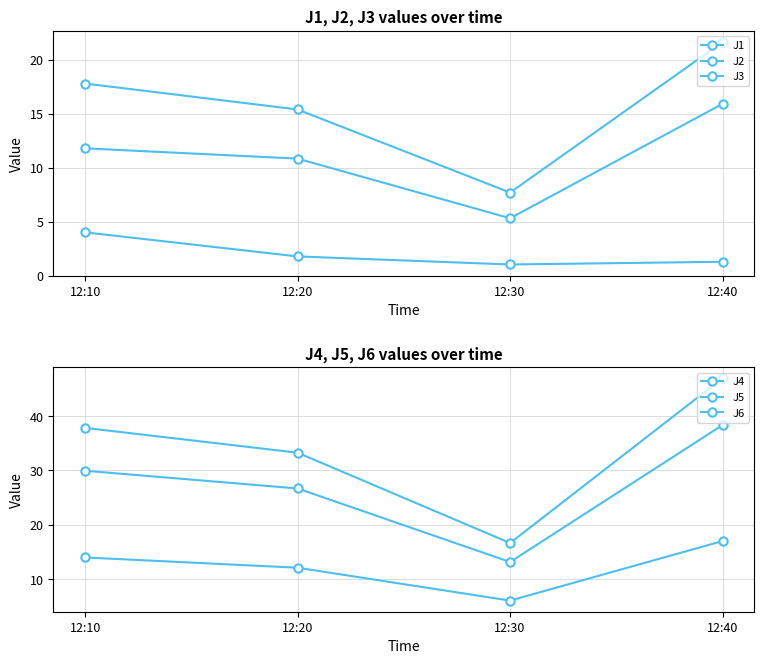

Is it true that J2 equals 11.8 at 12:10?

True